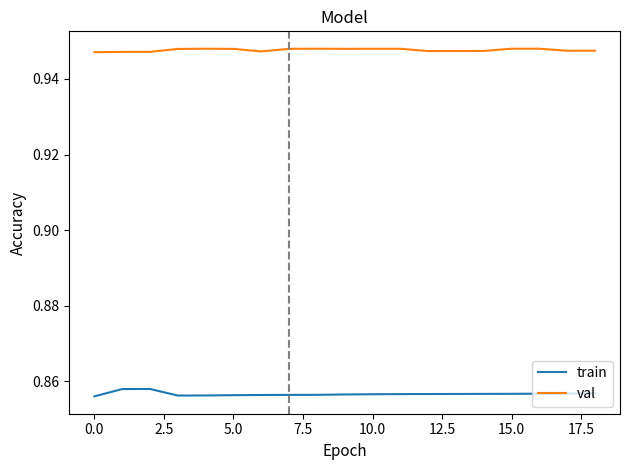

Rank the series by their maximum value, from lowest to highest.

train, val